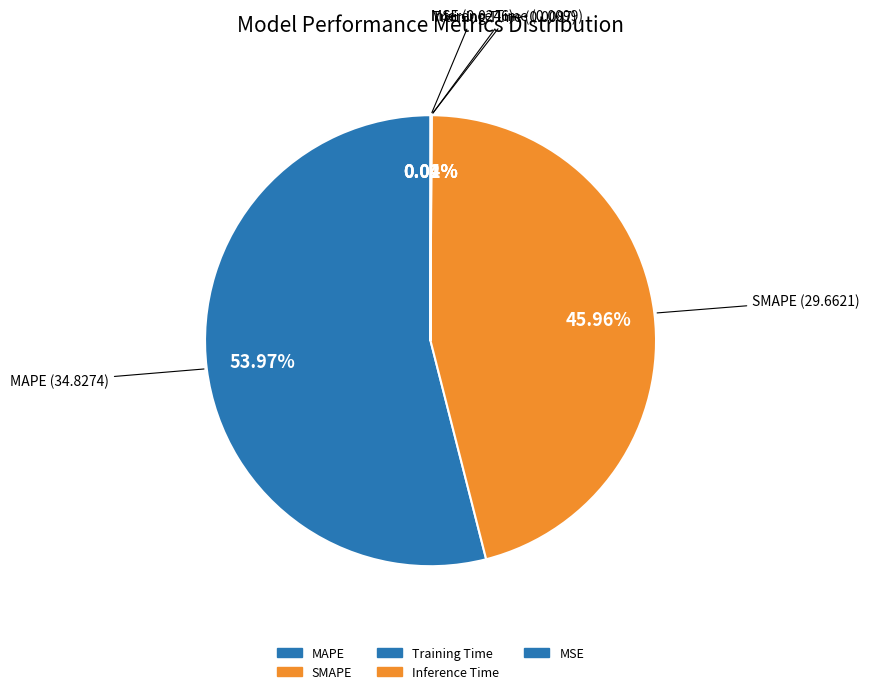

To the nearest percent, what is the difference between the MAPE and Training Time slice percentages?

54%